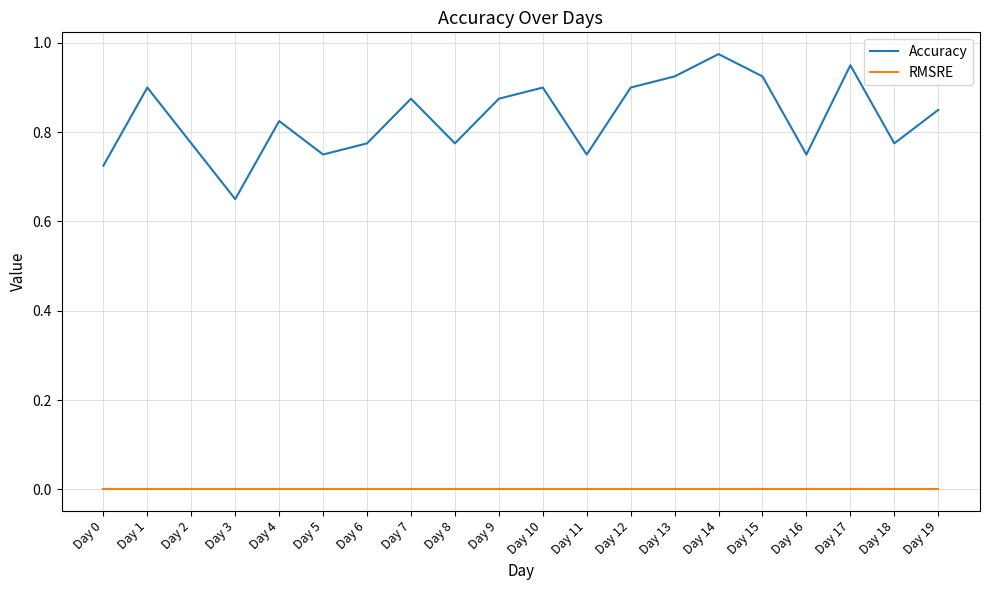

True or false: RMSRE and Accuracy cross at least once.

False